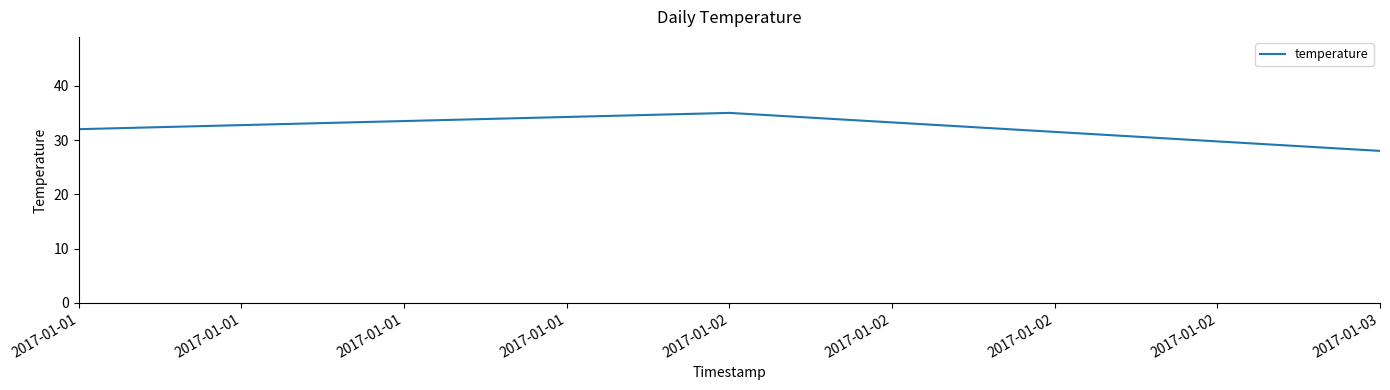

At which category does the chart reach its minimum across all series?

2017-01-03